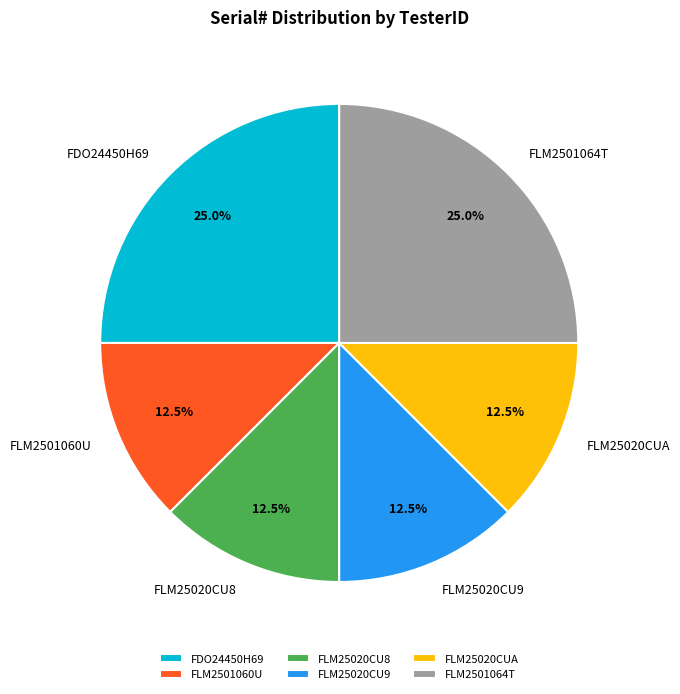

Is there a majority slice in this chart?

No